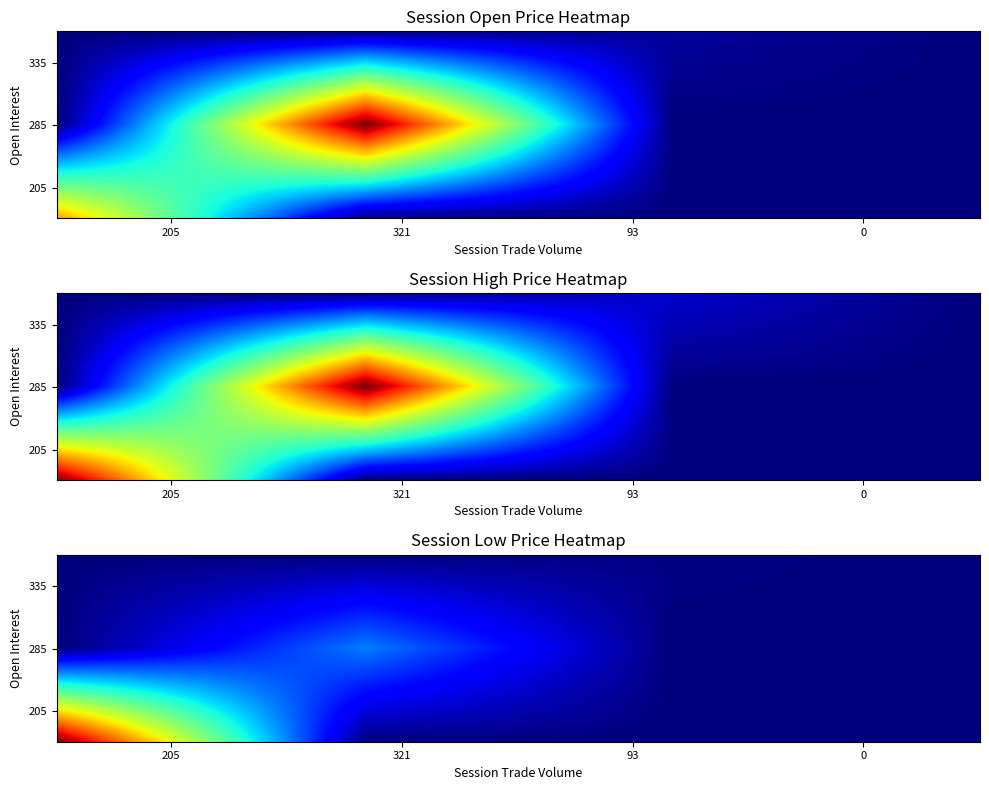

Reading left to right, what are all the values shown in this chart?

205: 205=40.0	321=55.0	93=1.5	0=0.0
285: 205=40.0	321=55.0	93=1.5	0=0.0
335_a: 205=40.0	321=55.0	93=1.5	0=0.0
335_b: 205=40.0	321=55.0	93=1.5	0=0.0